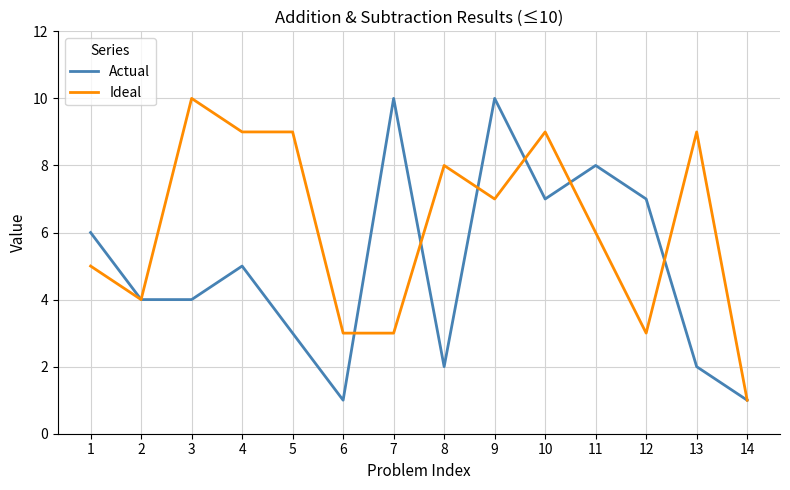

How many lines are shown in the chart?

2